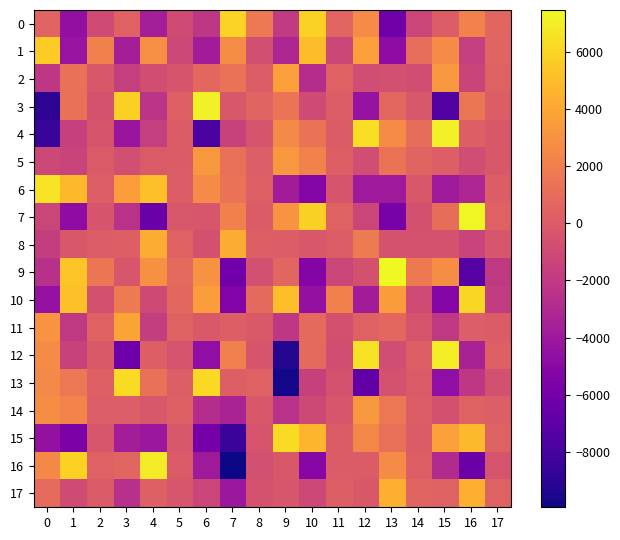

Reading right to left, what are all the values shown in this chart?

0: 17=577.1	16=2218.2	15=108.1	14=-1282.8	13=-6181.4	12=2642.9	11=553.9	10=5848.3	9=-1941.3	8=1719.4	7=5950.8	6=-2130.9	5=-921.3	4=-3682.1	3=337.7	2=-922.9	1=-4631.1	0=502.8
1: 17=504.7	16=-1646.8	15=2637.0	14=1072.9	13=-4836.1	12=3622.1	11=-1191.3	10=4960.4	9=-3208.8	8=-741.3	7=2719.2	6=-3776.2	5=-1128.0	4=2900.4	3=-3654.8	2=2113.0	1=-4333.0	0=5634.6
2: 17=417.5	16=-1372.8	15=3300.4	14=-818.5	13=-688.3	12=-886.2	11=358.5	10=-2754.6	9=3633.4	8=110.0	7=1280.3	6=717.9	5=-390.2	4=-771.7	3=-1681.1	2=-214.0	1=1274.6	0=-2158.2
3: 17=114.0	16=1493.8	15=-7483.5	14=-239.9	13=692.9	12=-4371.5	11=117.9	10=-939.2	9=1428.2	8=487.7	7=-183.0	6=7099.8	5=290.5	4=-2374.0	3=5824.4	2=-504.3	1=1236.0	0=-8967.2
4: 17=-178.5	16=230.1	15=7057.6	14=1014.2	13=2685.8	12=6430.2	11=50.6	10=1369.8	9=2625.3	8=-437.5	7=-1451.8	6=-7813.3	5=-1.8	4=-1665.0	3=-4186.8	2=-363.3	1=-1619.4	0=-8544.7
5: 17=-184.6	16=-870.5	15=234.3	14=461.6	13=1368.6	12=-853.3	11=221.7	10=2180.0	9=3273.1	8=122.0	7=1180.5	6=3278.9	5=-4.9	4=-45.8	3=-745.8	2=-80.8	1=-1418.4	0=-1118.4
6: 17=77.8	16=-3202.0	15=-3882.9	14=-177.9	13=-3913.6	12=-4007.0	11=-384.4	10=-5190.7	9=-3770.8	8=295.6	7=1330.7	6=2693.9	5=88.7	4=5150.0	3=3558.5	2=237.7	1=4814.2	0=6628.1
7: 17=339.2	16=7373.8	15=1005.5	14=-575.7	13=-5753.7	12=-1251.2	11=418.2	10=5810.4	9=3045.4	8=10.6	7=2143.3	6=-315.7	5=-237.9	4=-6426.1	3=-2486.9	2=-363.3	1=-4796.8	0=-1281.3
8: 17=-299.6	16=-1390.5	15=-533.3	14=-546.8	13=-527.3	12=1809.0	11=120.7	10=-206.5	9=58.9	8=203.2	7=4264.3	6=-602.3	5=361.3	4=4221.5	3=225.3	2=118.0	1=-185.9	0=-1764.7
9: 17=-1997.3	16=-7307.0	15=2750.8	14=1688.8	13=7463.5	12=-575.4	11=-1250.2	10=-5286.5	9=604.4	8=-655.5	7=-6107.9	6=3018.1	5=802.8	4=2909.2	3=-296.5	2=1511.4	1=5351.1	0=-2571.8
10: 17=-1857.7	16=6069.4	15=-5195.2	14=-951.4	13=3490.2	12=-3815.1	11=2149.1	10=-4553.4	9=5071.8	8=847.7	7=-5379.4	6=3567.4	5=692.2	4=-1034.2	3=1820.2	2=-559.7	1=5109.7	0=-4472.4
11: 17=20.4	16=131.5	15=-1999.2	14=-434.1	13=720.1	12=389.0	11=-601.6	10=835.1	9=-2124.8	8=-97.9	7=200.3	6=-128.5	5=454.7	4=-1739.3	3=3870.5	2=348.0	1=-2039.6	0=3083.6
12: 17=308.2	16=-3470.2	15=7010.5	14=245.1	13=-857.2	12=6521.9	11=-815.1	10=851.0	9=-9275.0	8=-370.6	7=2031.5	6=-4705.2	5=-446.2	4=209.2	3=-6286.6	2=-116.5	1=-1502.3	0=2666.3
13: 17=-661.6	16=-2126.0	15=-4650.8	14=-35.5	13=-538.6	12=-6849.1	11=-554.8	10=-1550.9	9=-9775.6	8=337.8	7=226.3	6=6238.7	5=177.0	4=1252.0	3=6300.7	2=292.3	1=1571.5	0=2586.1
14: 17=138.2	16=427.1	15=-585.1	14=60.3	13=1563.8	12=3288.2	11=-319.4	10=-1042.1	9=-2482.0	8=-154.0	7=-3397.6	6=-2757.8	5=302.0	4=-260.4	3=141.4	2=180.7	1=2241.6	0=2759.4
15: 17=427.6	16=4848.5	15=3701.8	14=50.9	13=1200.6	12=2495.4	11=20.4	10=4615.5	9=6305.9	8=-438.7	7=-8485.5	6=-5977.2	5=-285.2	4=-4158.8	3=-3728.2	2=-303.6	1=-5619.4	0=-4544.6
16: 17=-458.9	16=-6453.6	15=-2919.6	14=218.7	13=2651.5	12=24.1	11=23.2	10=-5149.0	9=-185.9	8=-643.2	7=-9941.3	6=-3926.9	5=-59.1	4=6886.4	3=571.5	2=377.3	1=5864.2	0=2553.8
17: 17=414.9	16=4386.3	15=393.1	14=524.7	13=4398.5	12=-163.3	11=230.2	10=-1159.0	9=-354.6	8=-552.2	7=-4139.1	6=-1283.6	5=-334.5	4=304.1	3=-2549.9	2=-79.6	1=-934.9	0=897.7